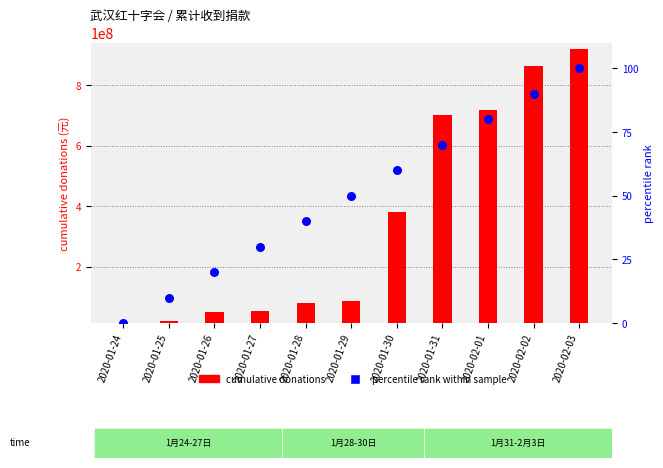

At how many categories does at least one series exceed 890071008?

1